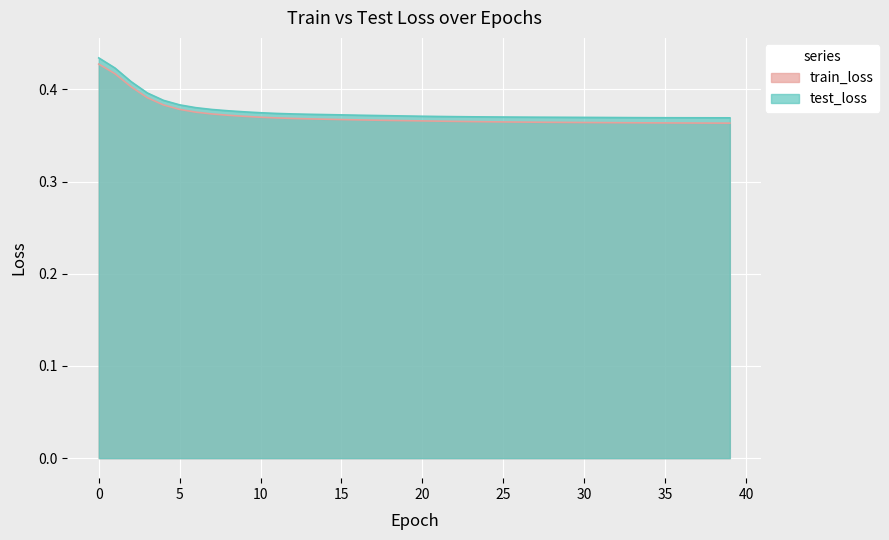

Which series has the largest range (max minus min)?

test_loss